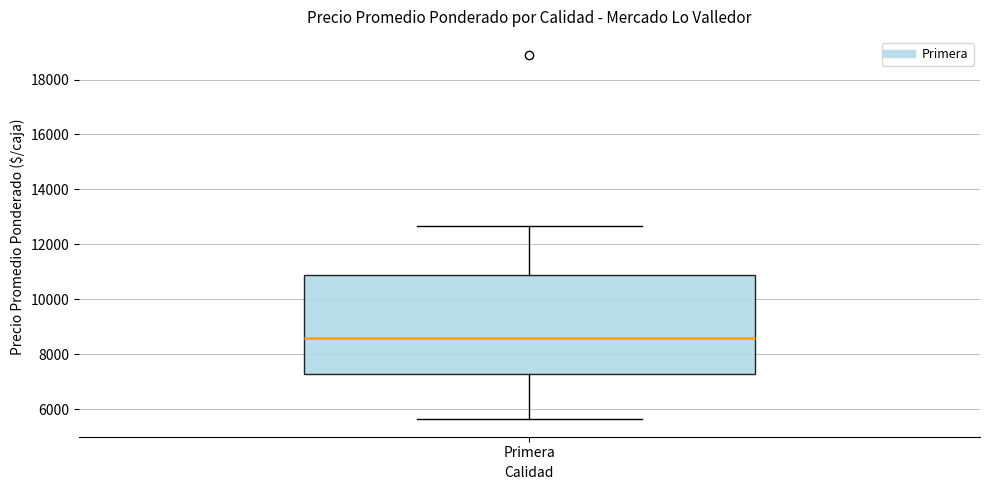

Where does the upper whisker of the box for Primera end on the y-axis? The values are not printed on the chart, so give them approximately, as read against the axis.

12600